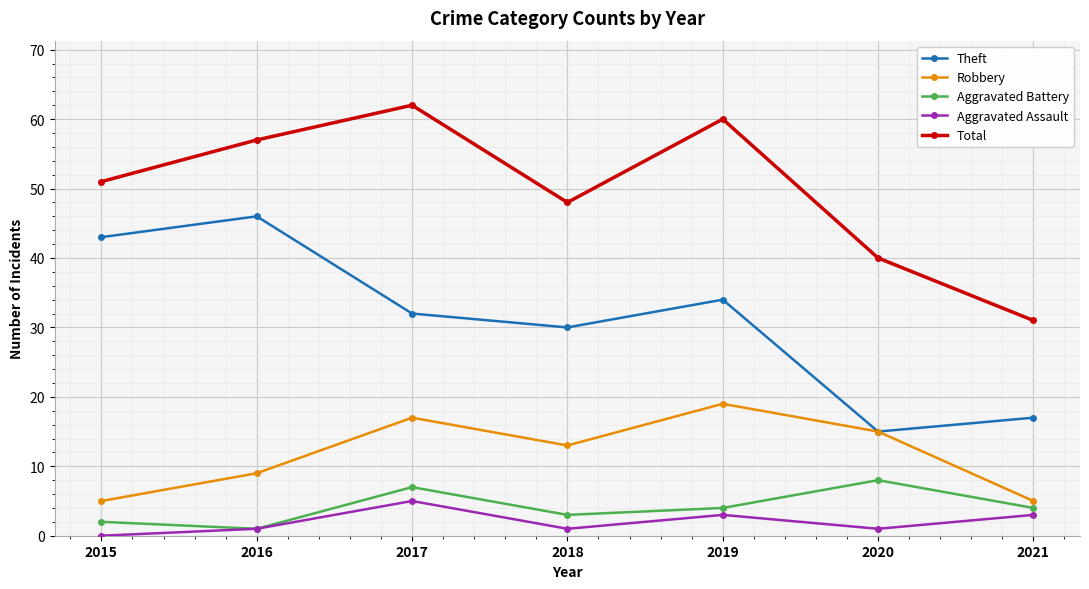

At which label does Aggravated Battery reach its peak?

2020